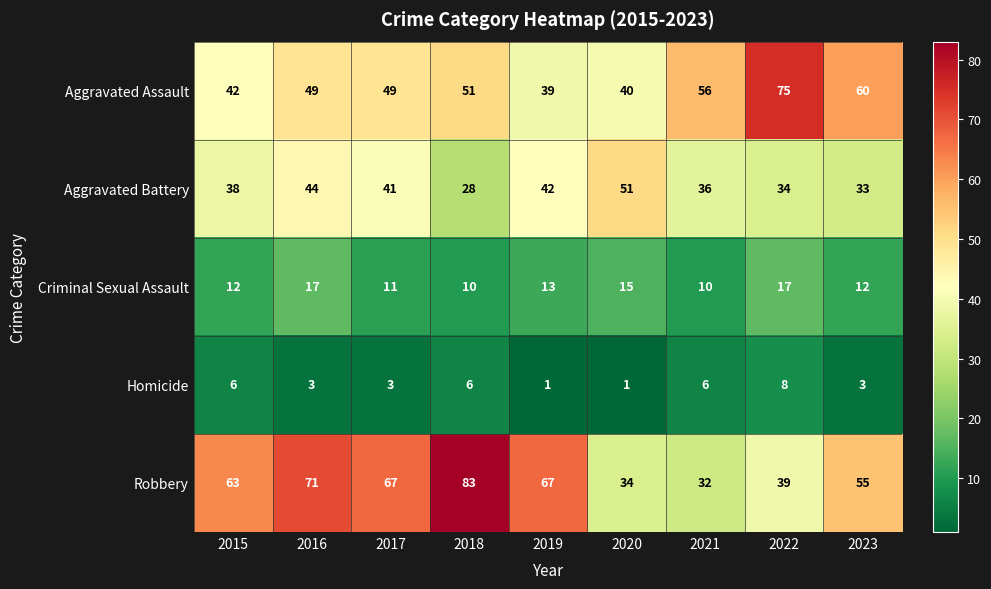

How many categories are shown in the chart?

9